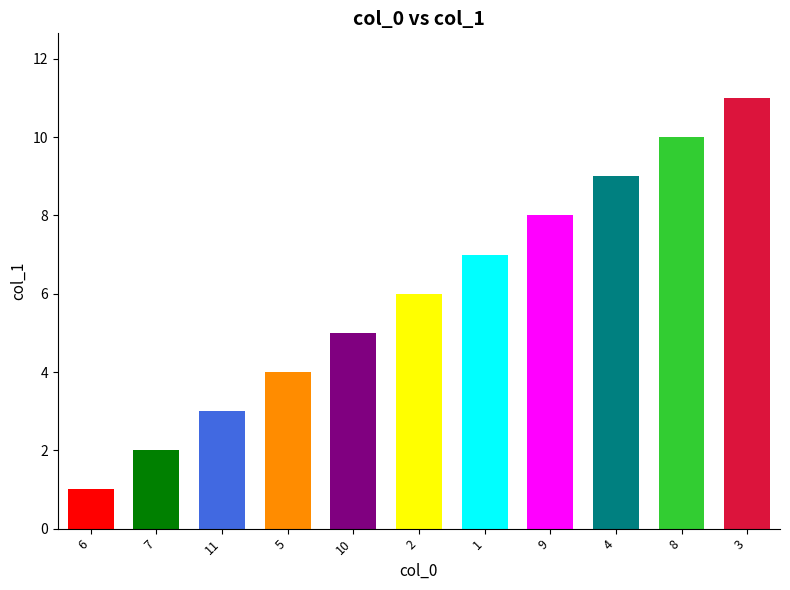

What is the value of the 10th bar from the left?

10